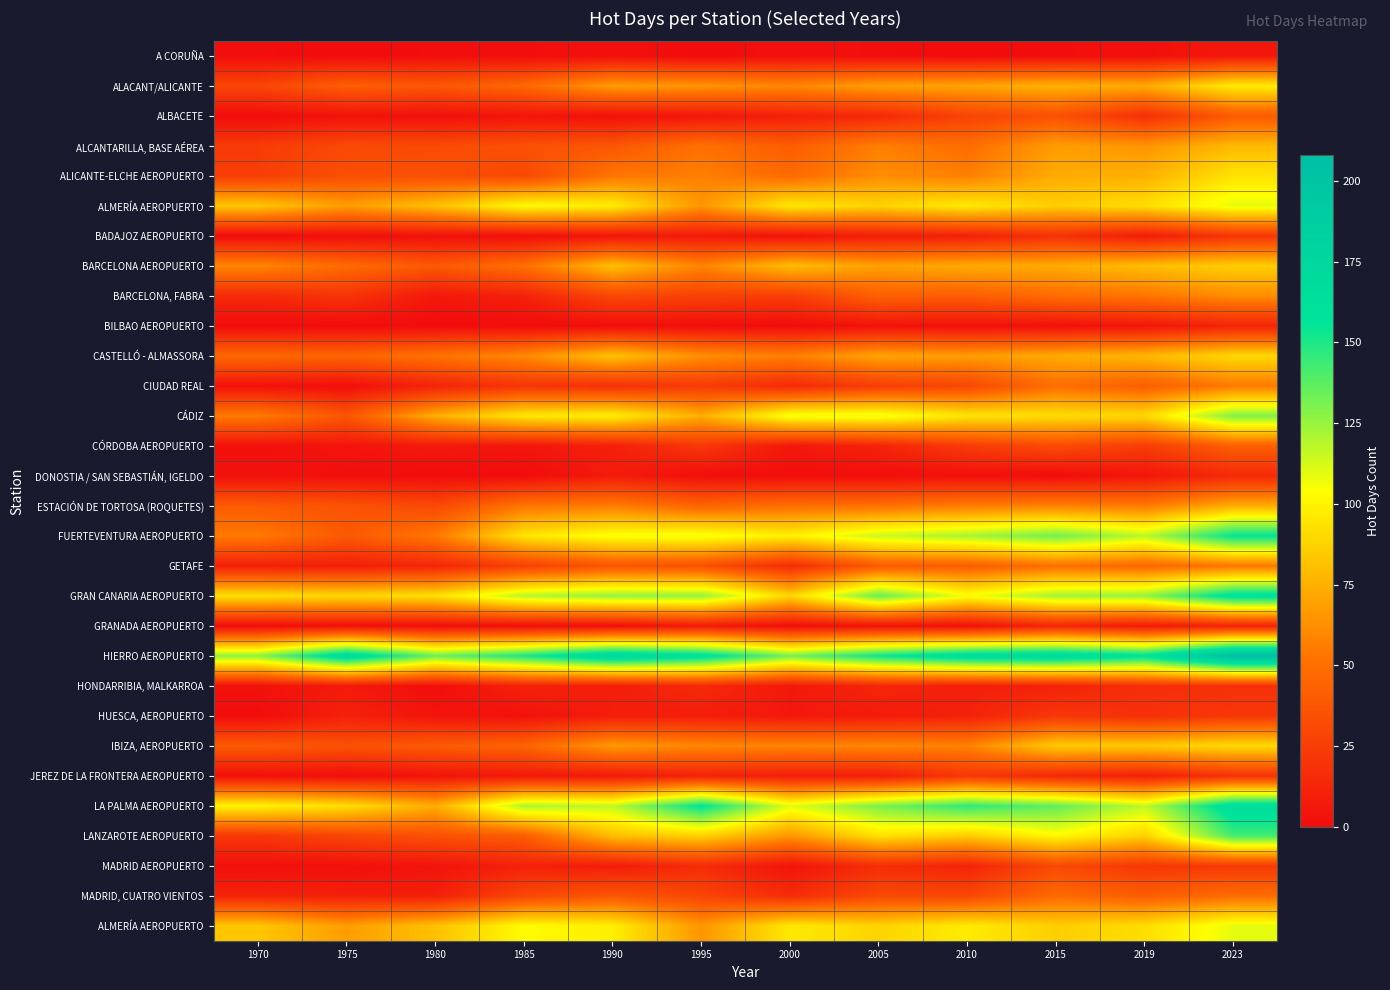

Between 2010 and 1995, which is larger?

2010